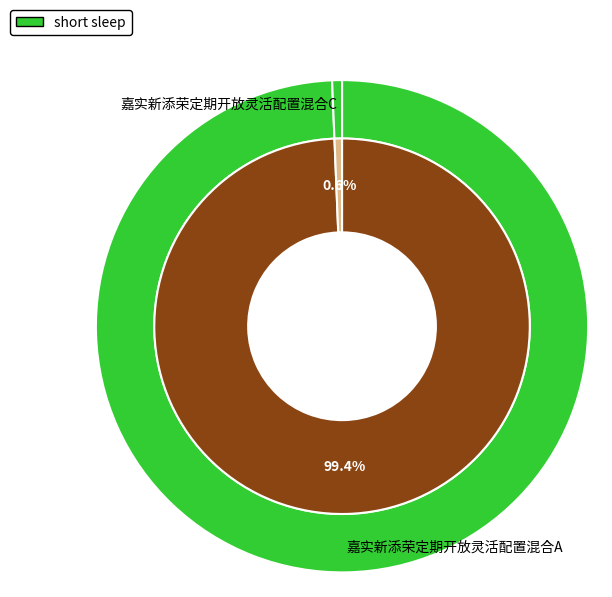

True or false: 嘉实新添荣定期开放灵活配置混合A accounts for 99% of the total.

True